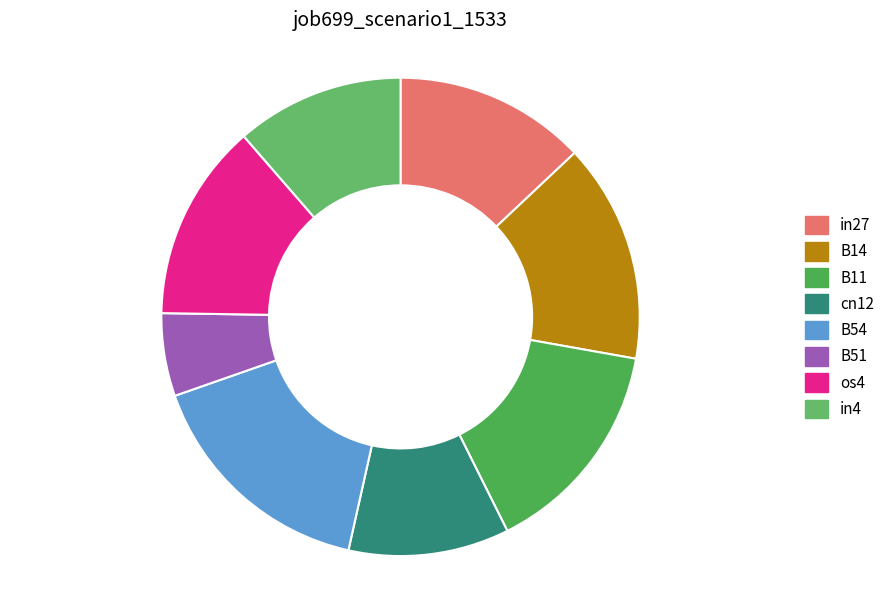

The in27 slice represents 1% of the pie. True or false?

False